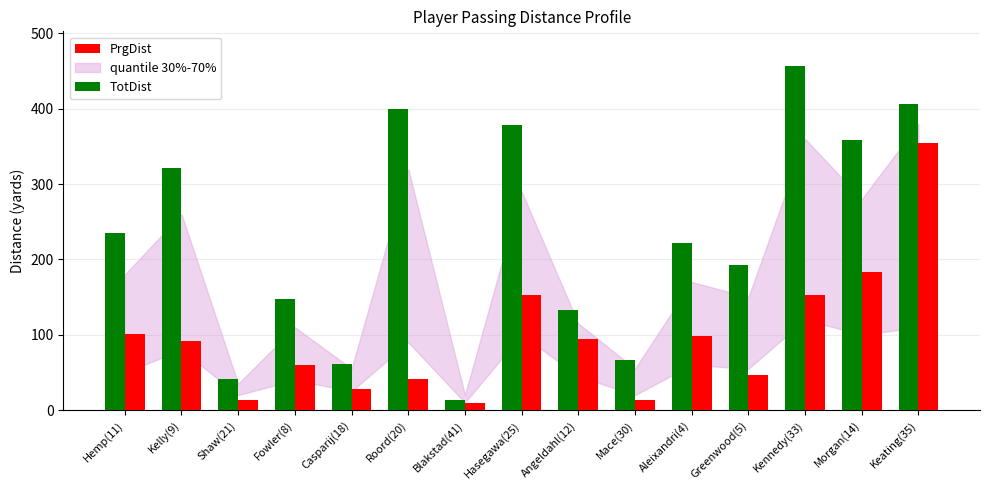

What is the average value of the PrgDist series?

96